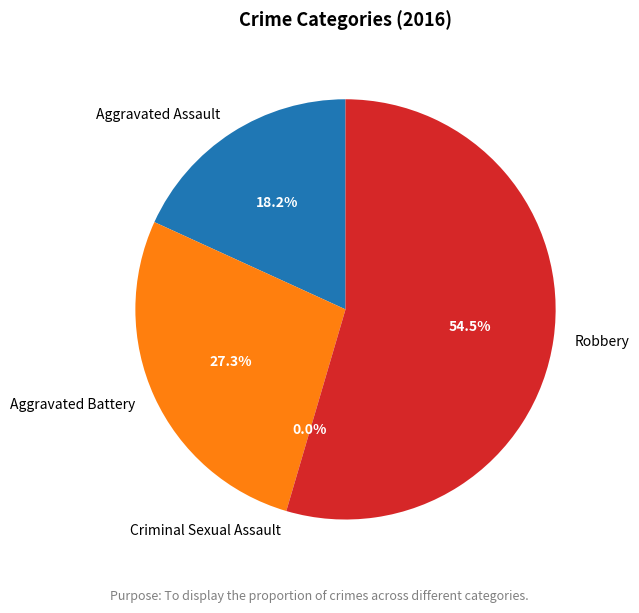

Rank the categories by value from highest to lowest.

Robbery, Aggravated Battery, Aggravated Assault, Criminal Sexual Assault